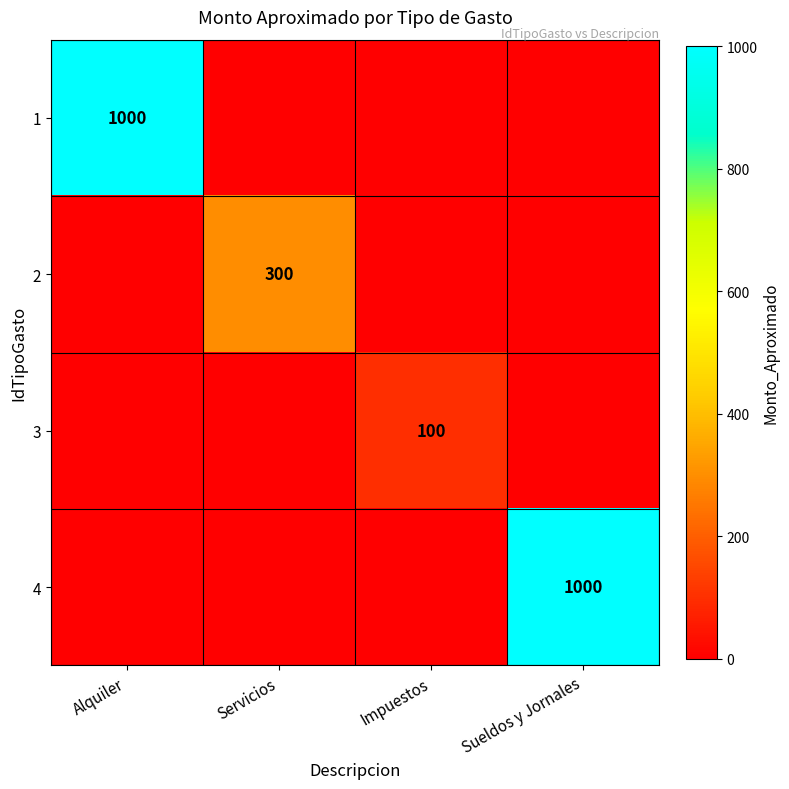

The value of 4 at Sueldos y Jornales is 1000. True or false?

True